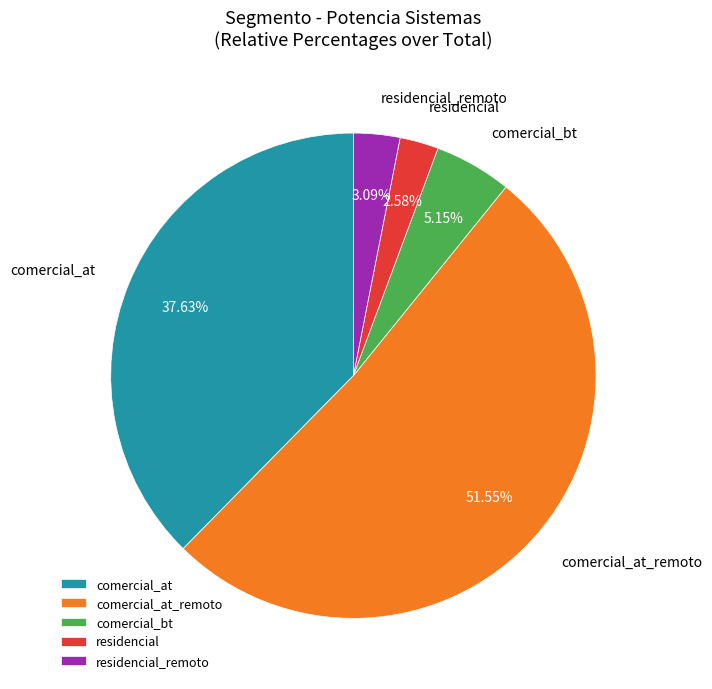

Which has a higher value, comercial_at or comercial_at_remoto?

comercial_at_remoto